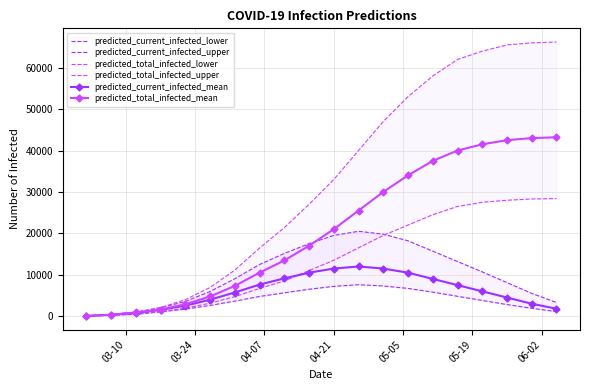

What is the maximum value for predicted_total_infected_mean?

43200